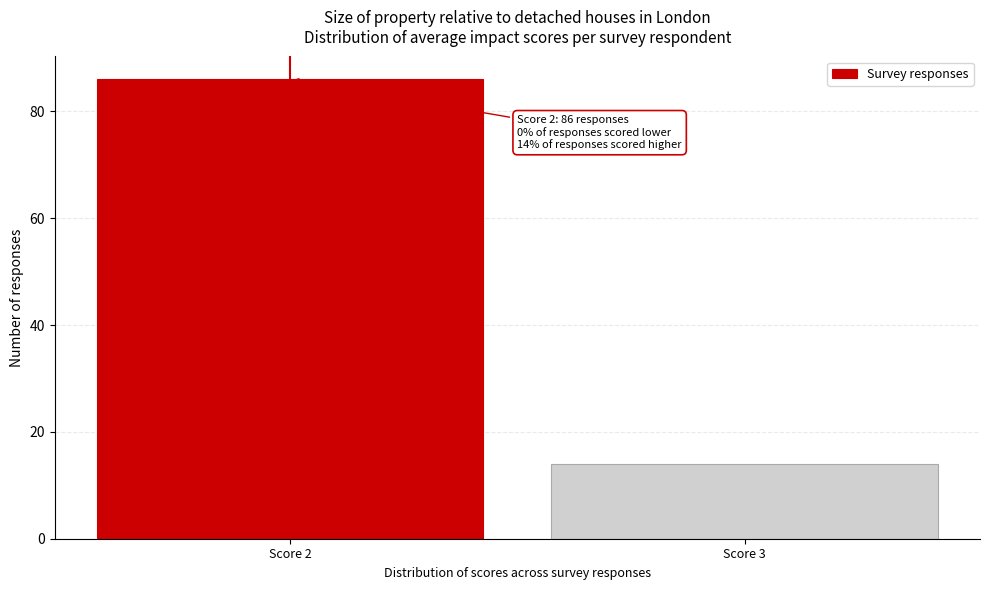

Reading left to right, extract all data points from this chart.

Score 2=86	Score 3=14